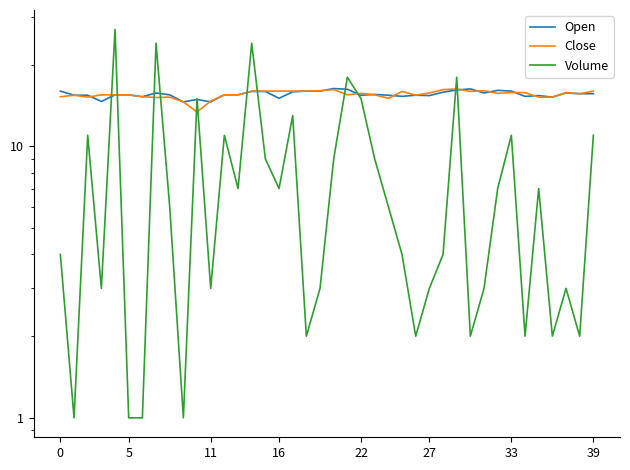

The Open series shows 9.8 at 5. True or false?

False